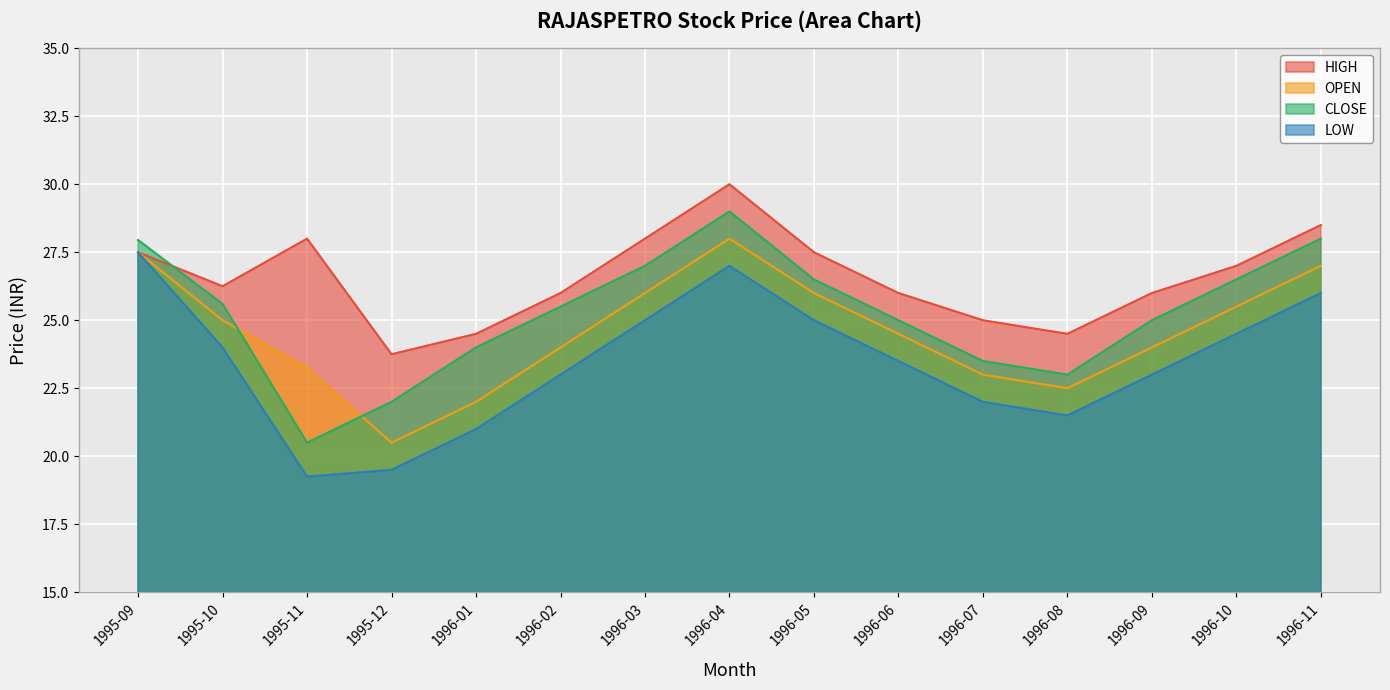

At which category does HIGH reach its first local peak?

1995-11